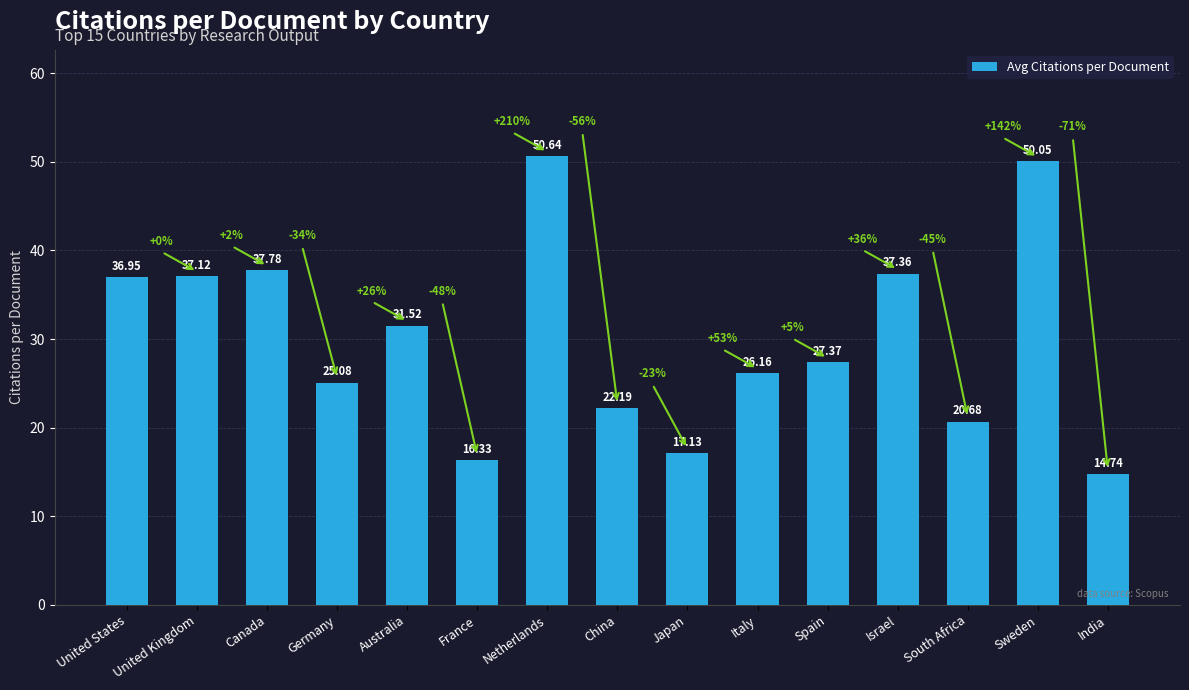

Read the value at Australia.

31.5